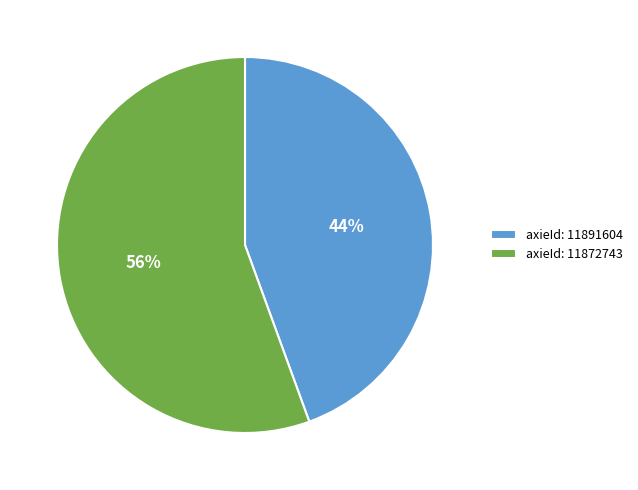

Is there any slice that represents more than half of the pie?

Yes